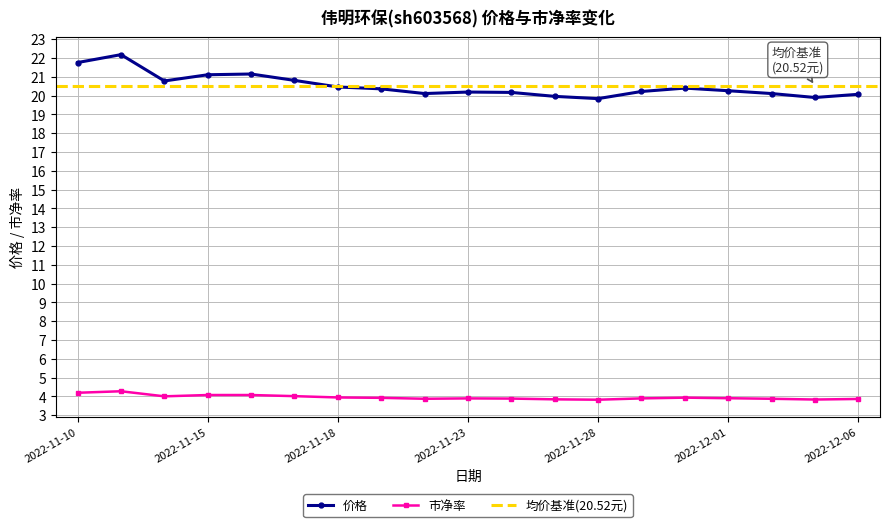

True or false: 市净率 has a value of 3.8 at 2022-12-05.

True